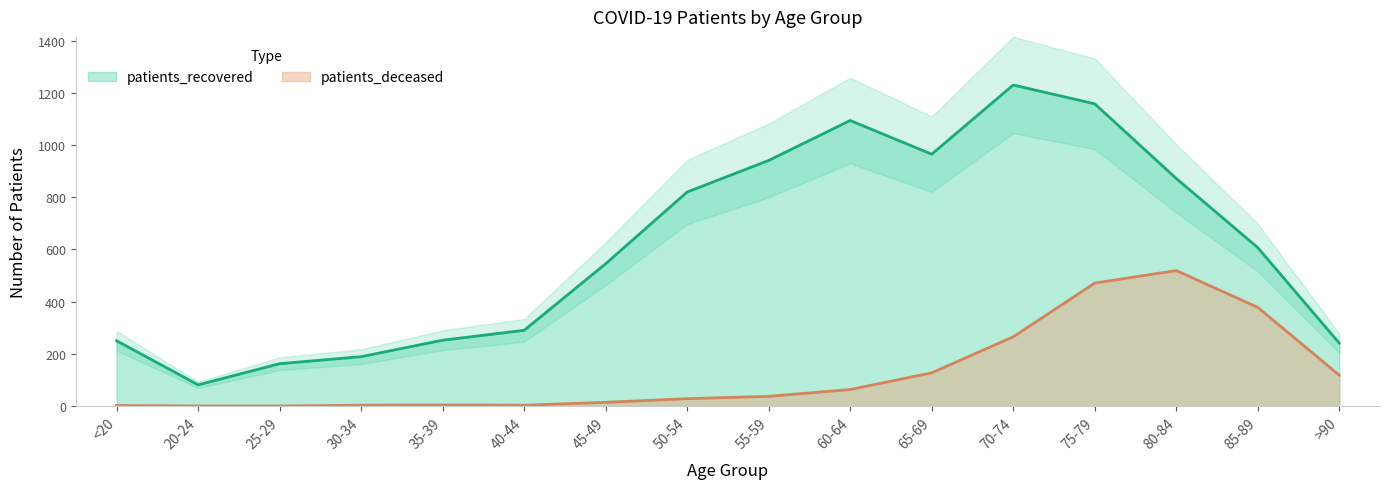

The value of patients_recovered at <20 is 137. True or false?

False